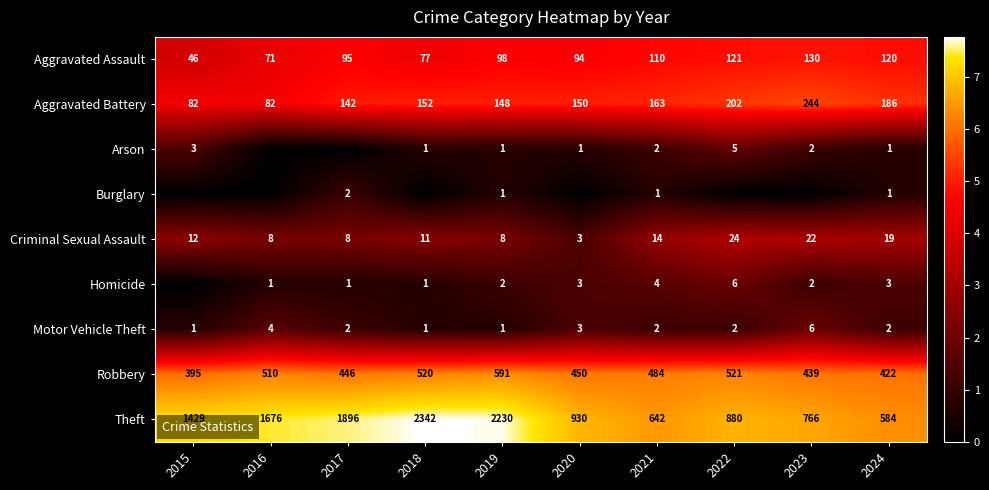

What is the sum of the Aggravated Assault values at 2018 and 2016?

148